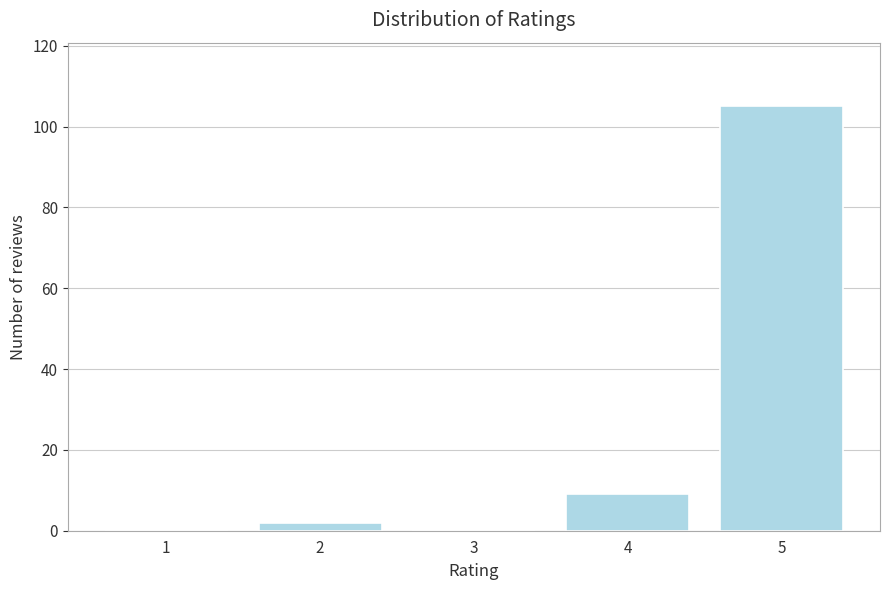

Reading left to right, what are all the values shown in this chart?

1=0	2=2	3=0	4=9	5=105